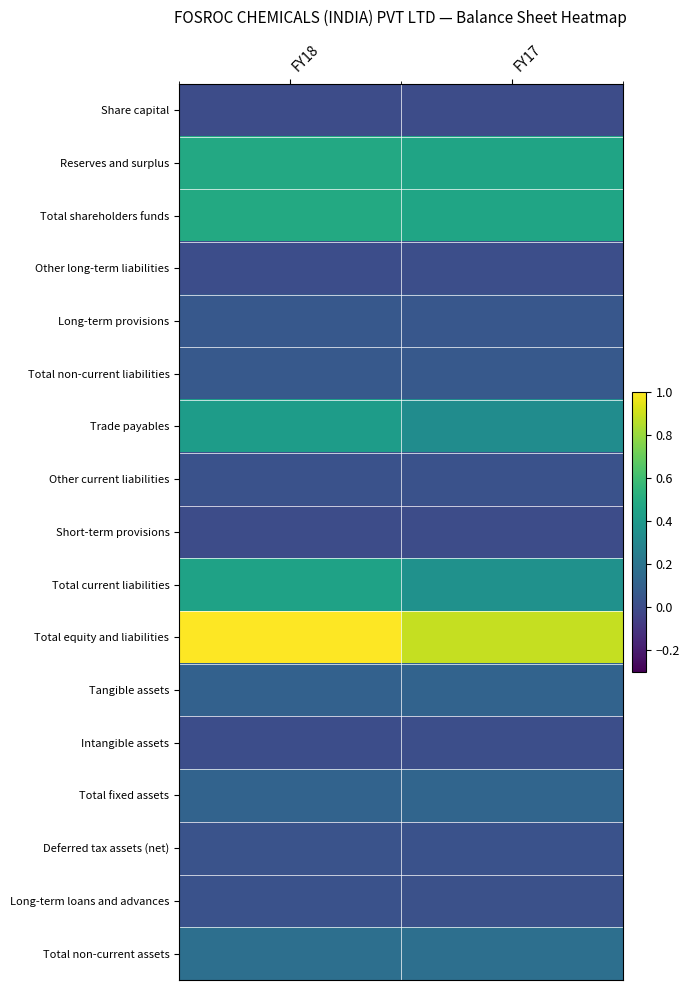

Rank the series at FY17 from highest to lowest value.

Total equity and liabilities, Total shareholders funds, Reserves and surplus, Total current liabilities, Trade payables, Total non-current assets, Total fixed assets, Tangible assets, Total non-current liabilities, Long-term provisions, Deferred tax assets (net), Other current liabilities, Long-term loans and advances, Intangible assets, Other long-term liabilities, Share capital, Short-term provisions